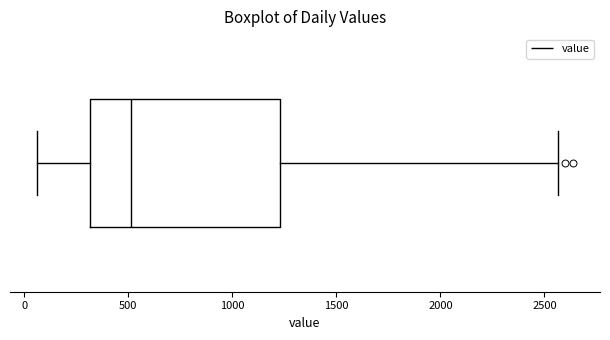

Transcribe this box plot: give where the median line is, the range the box spans, and where the two whiskers end, as read against the x-axis. The values are not printed on the chart, so give them approximately, as read against the axis.

median 500, box 300 to 1250, whiskers 50 to 2550